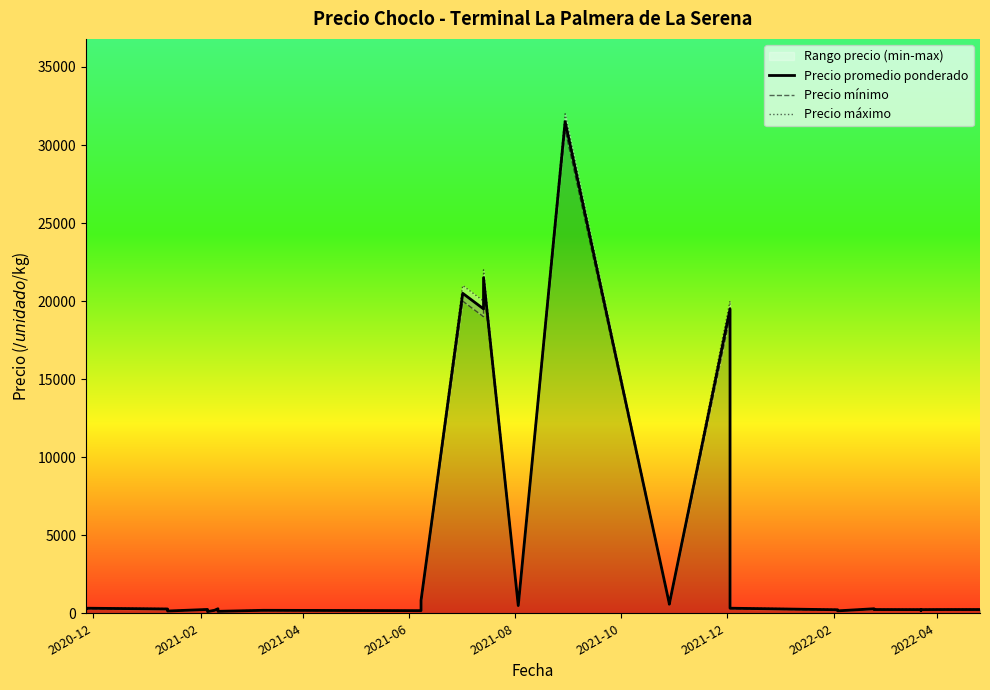

The value of Precio máximo at 20 is 36664. True or false?

False